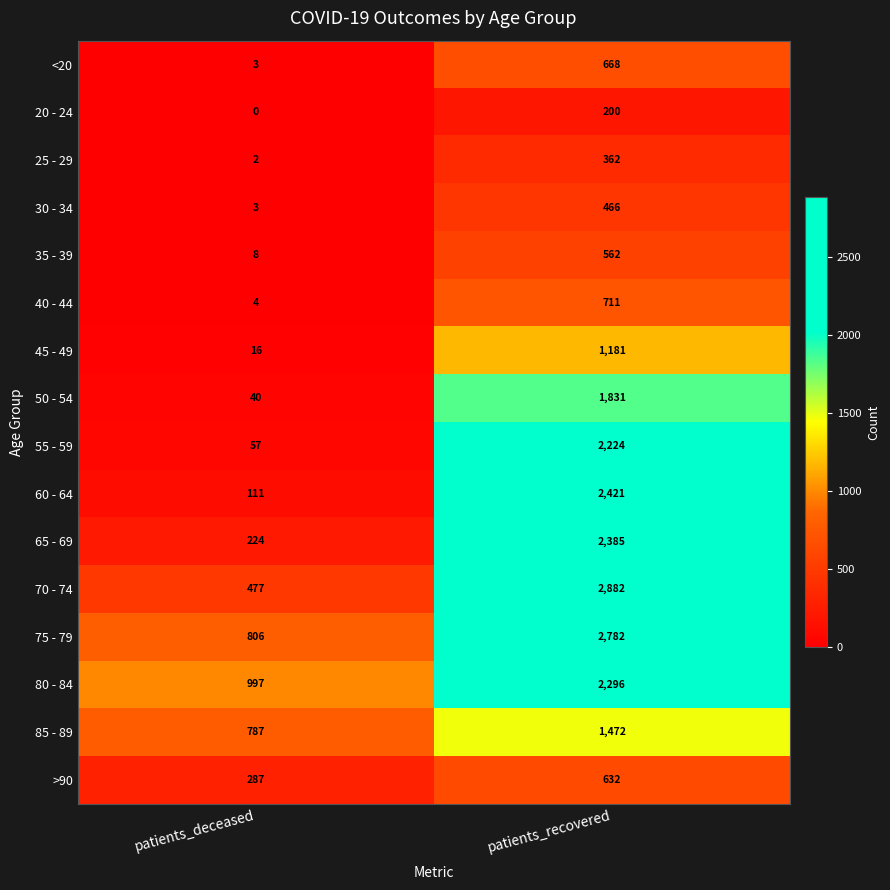

What is the difference between the highest and lowest values at patients_deceased?

997